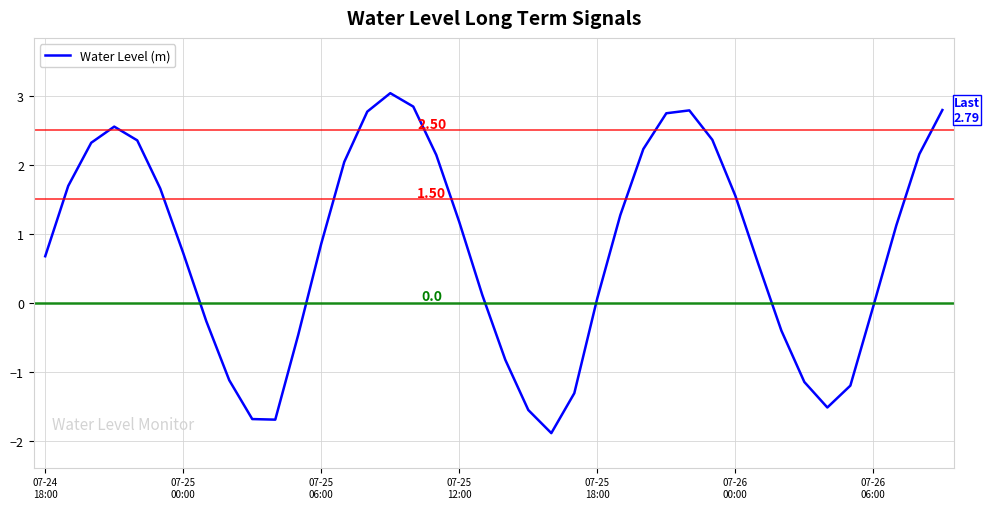

What is the difference between the maximum and minimum values?

4.9